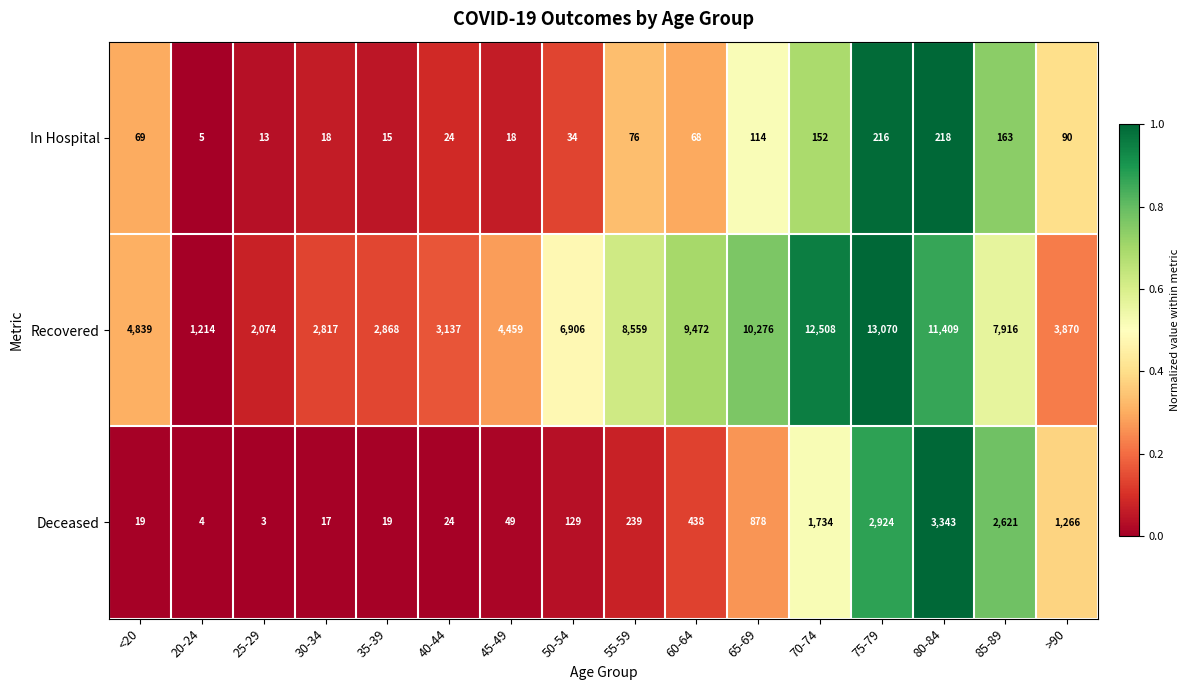

Rank the series by their maximum value, from lowest to highest.

In Hospital, Deceased, Recovered